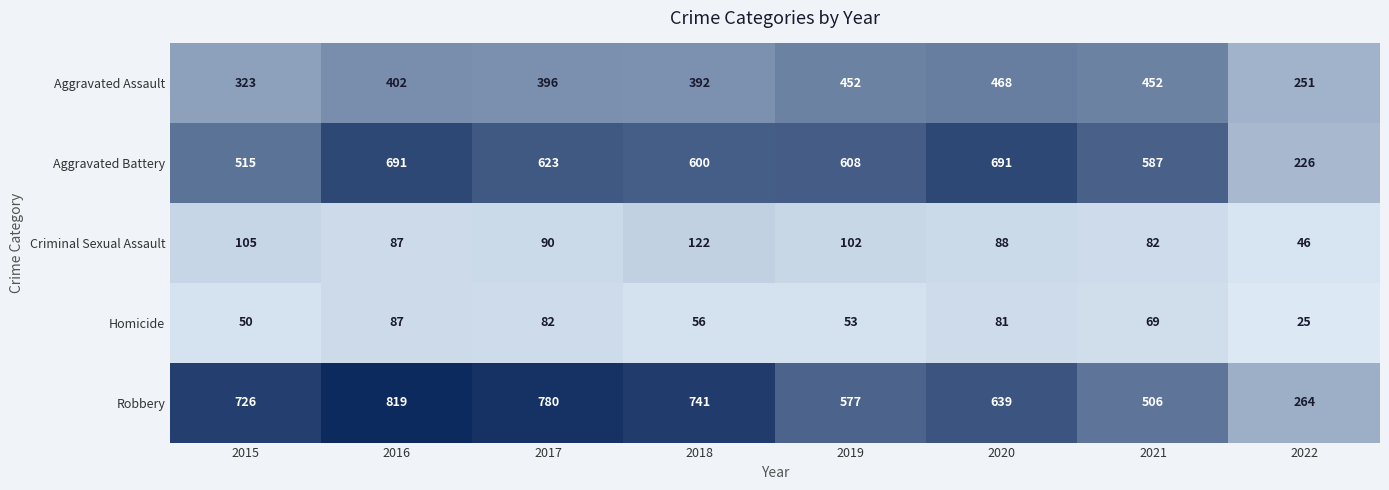

Which series has the largest total across all categories?

Robbery